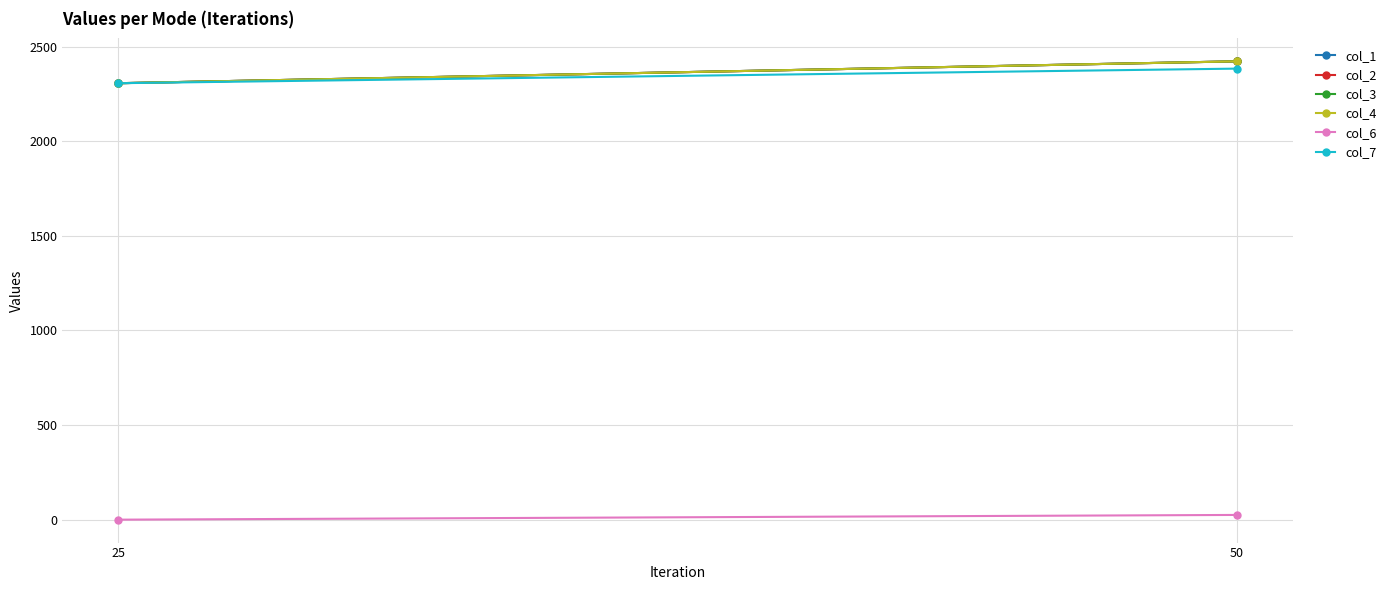

Reading right to left, transcribe all the data shown in this chart.

col_1: 2422.7	2307.0
col_2: 2422.7	2307.0
col_3: 2422.7	2307.0
col_4: 2422.7	2307.0
col_6: 25.0	0.0
col_7: 2384.1	2307.0